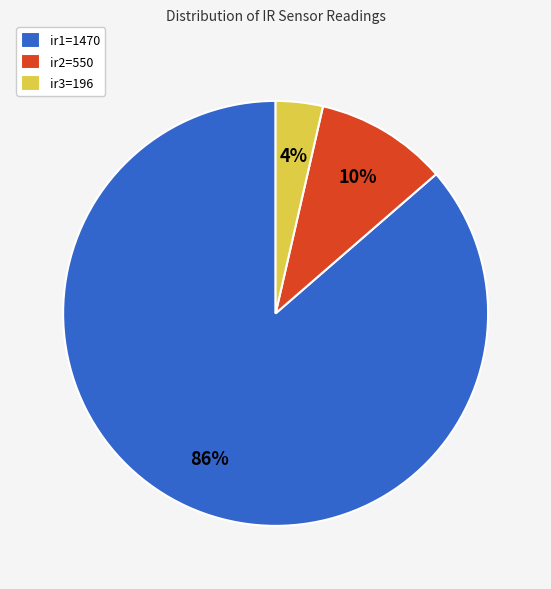

The ir2=550 slice represents 1% of the pie. True or false?

False